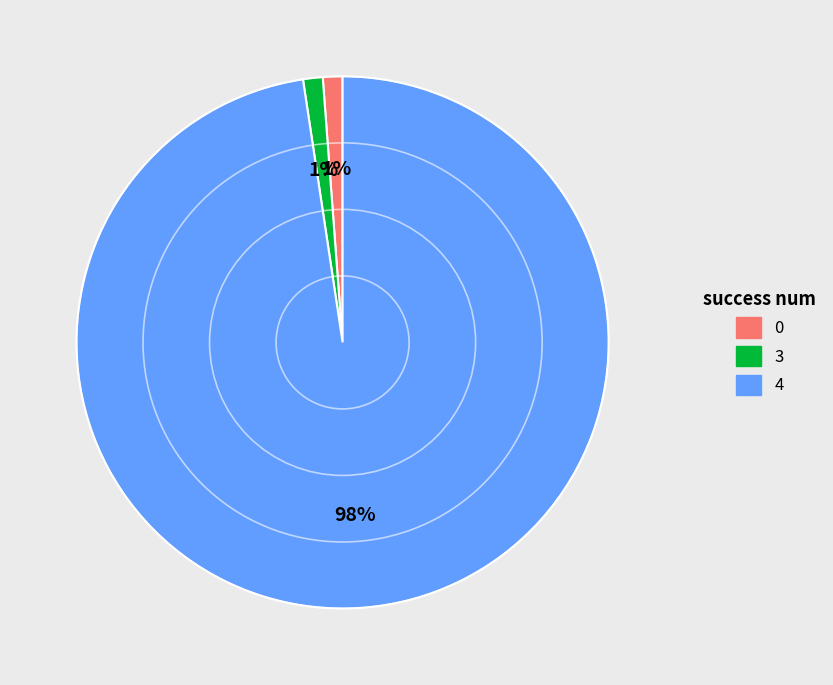

Do 4 and 0 together represent more than half of the pie?

Yes